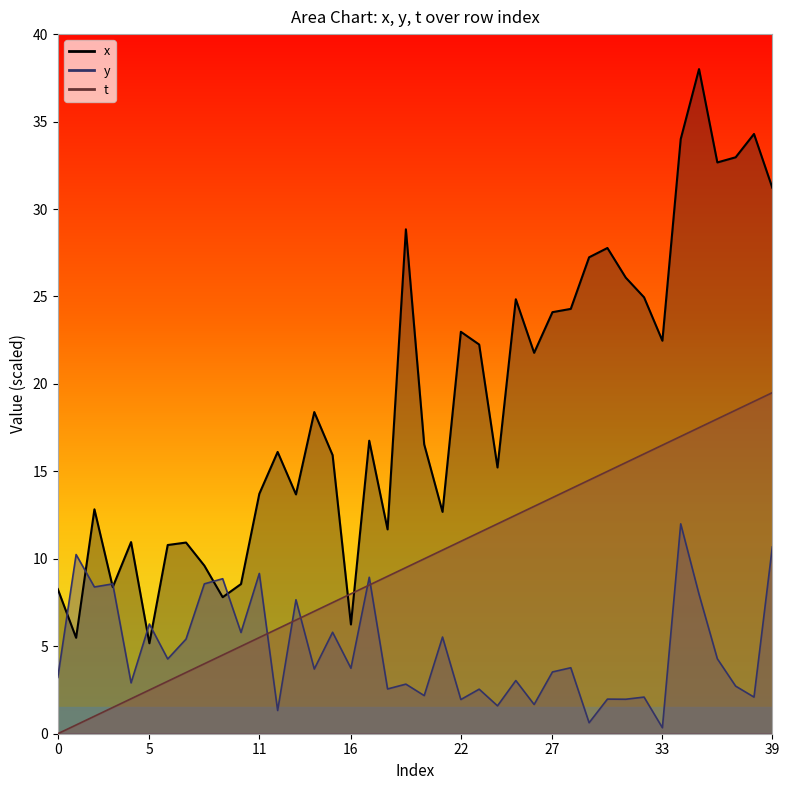

Is it true that t equals 1.5 at 3?

True